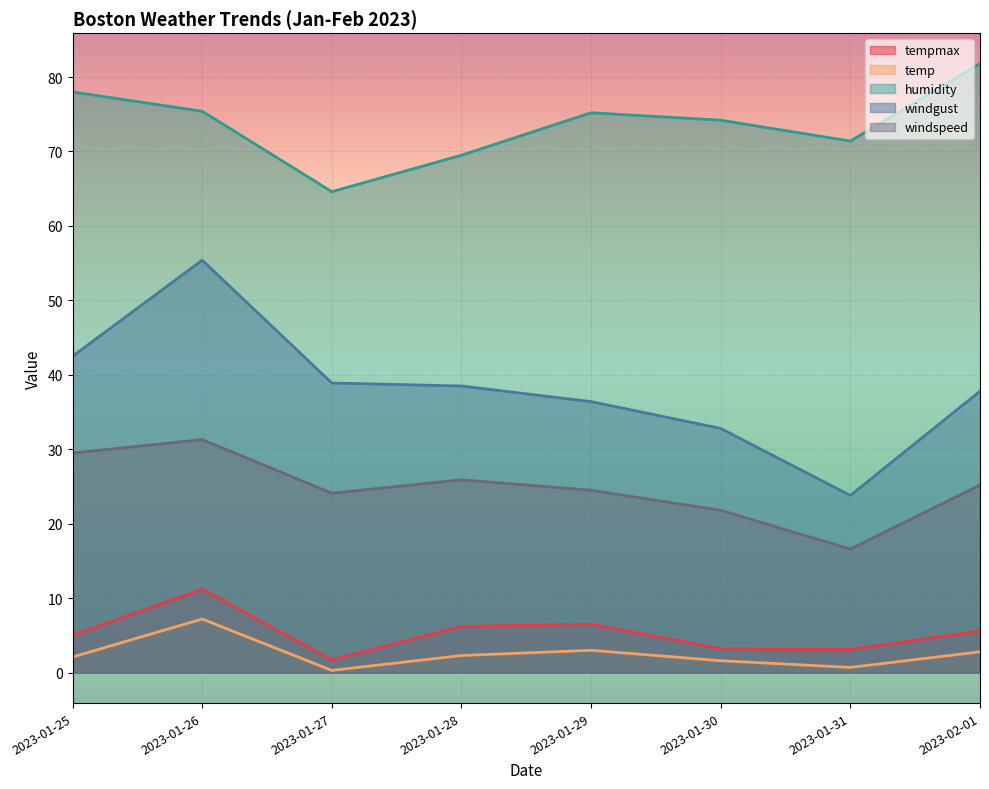

True or false: windgust has more than 1 points higher than both neighbors.

False